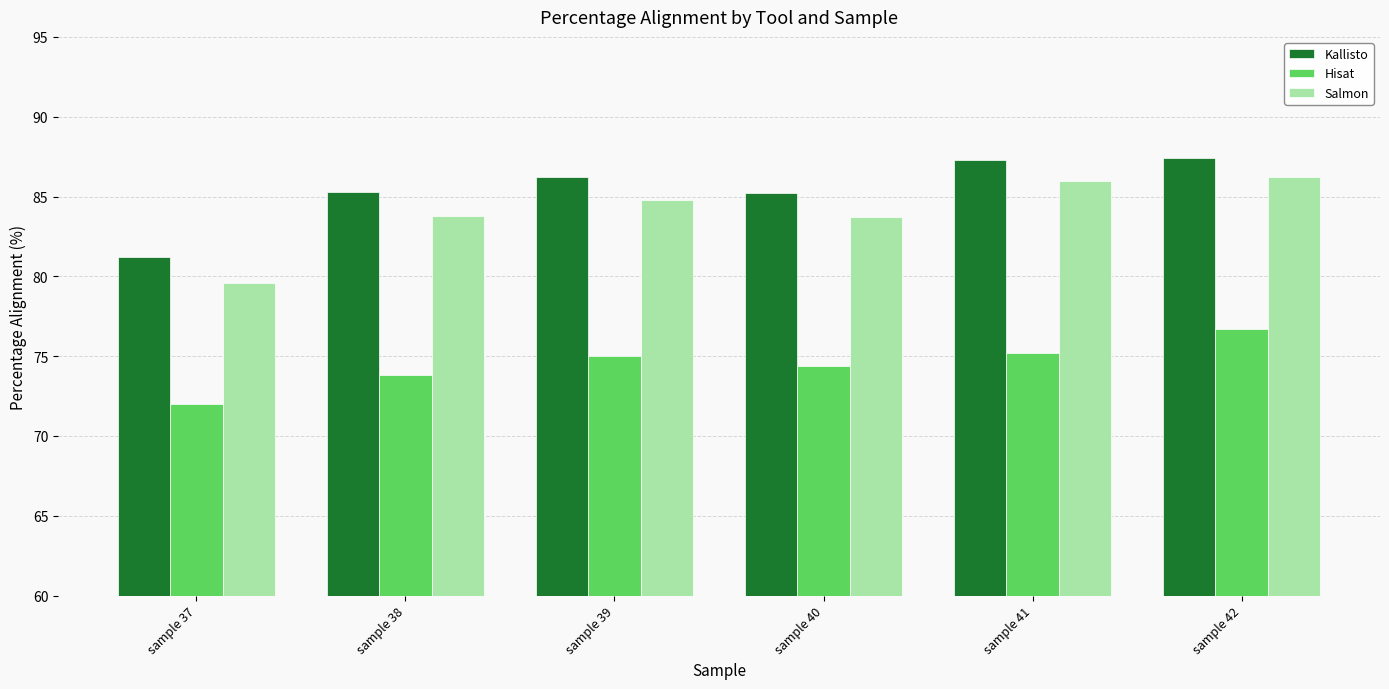

How many bars are there in each group?

3